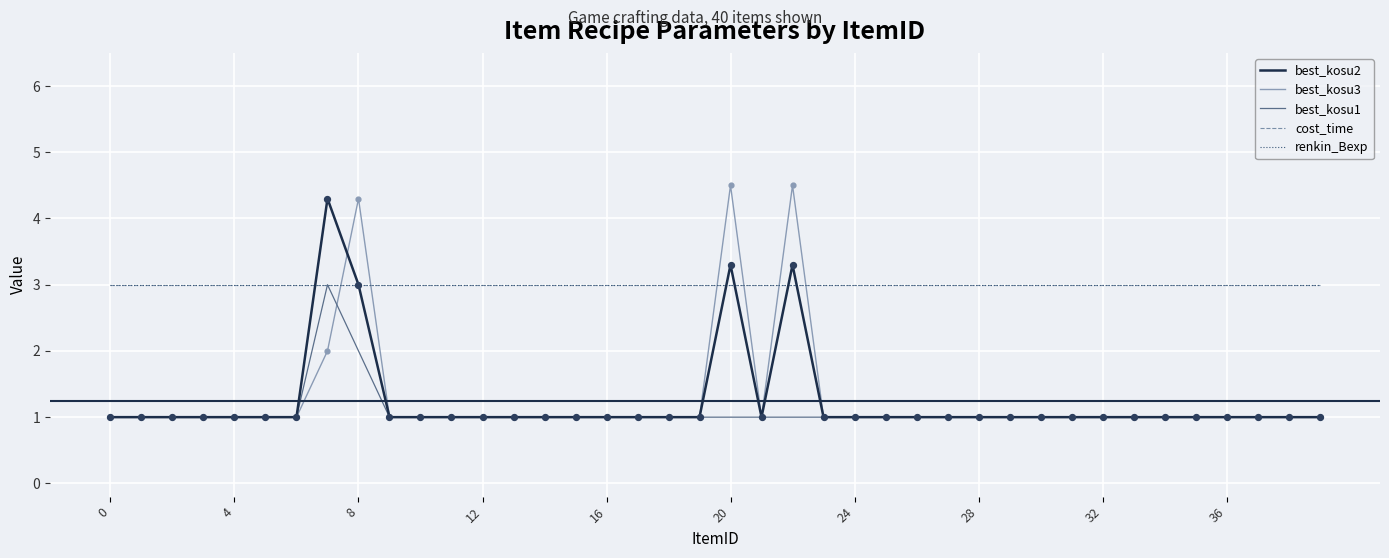

Which series has the largest total across all categories?

cost_time